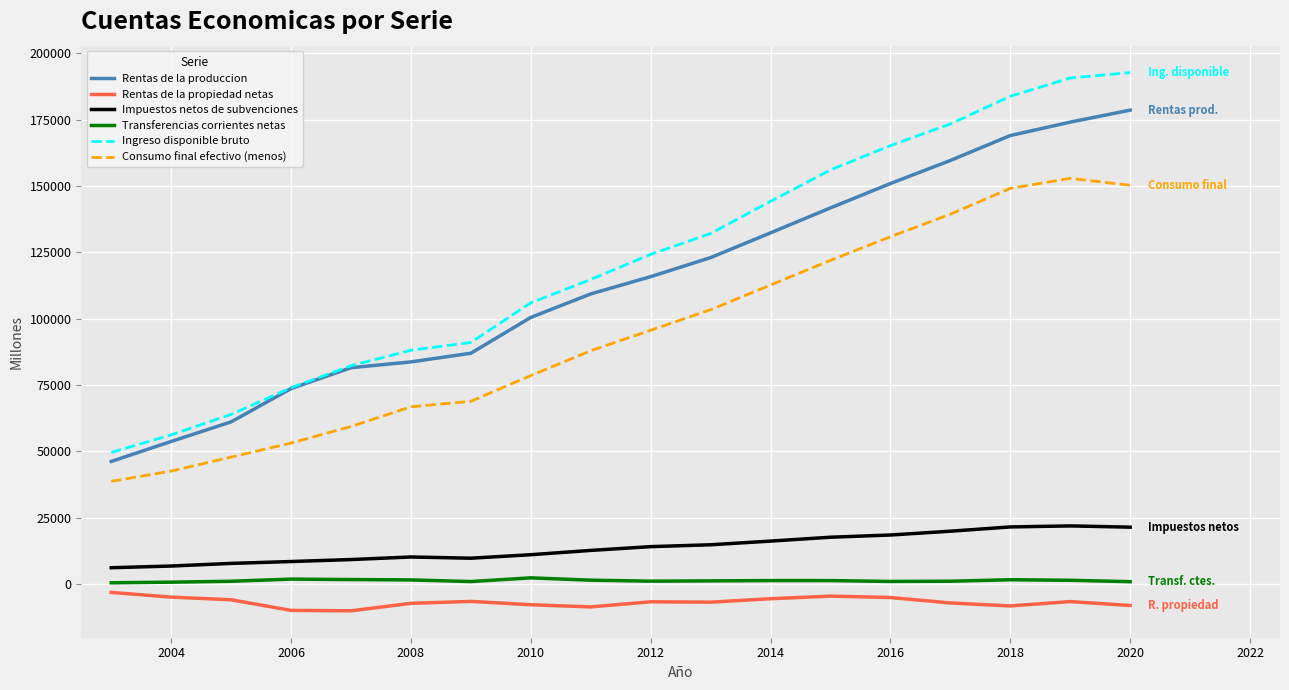

How many series are shown in this chart?

6